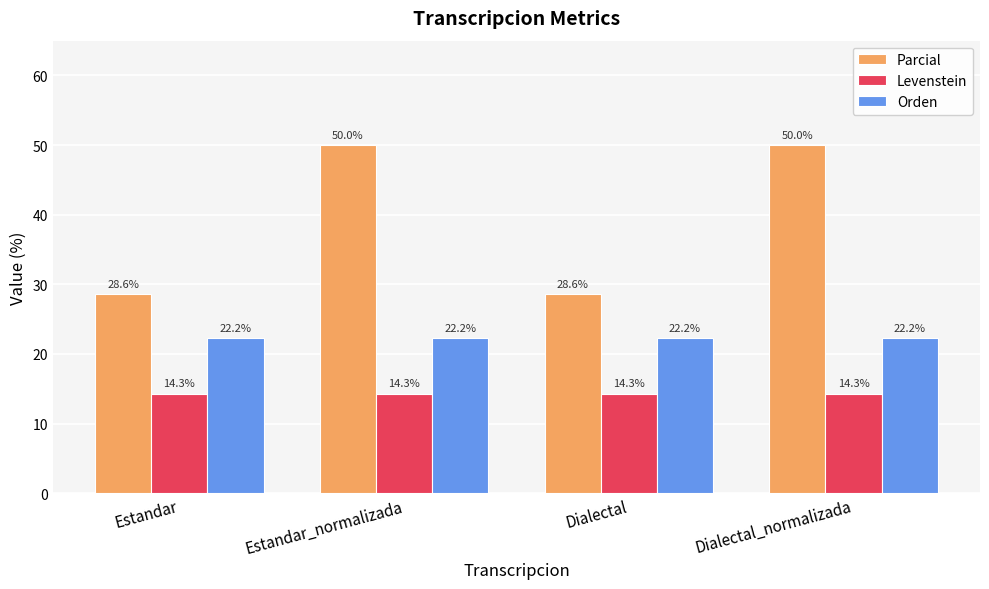

Which series has the largest range (max minus min)?

Parcial